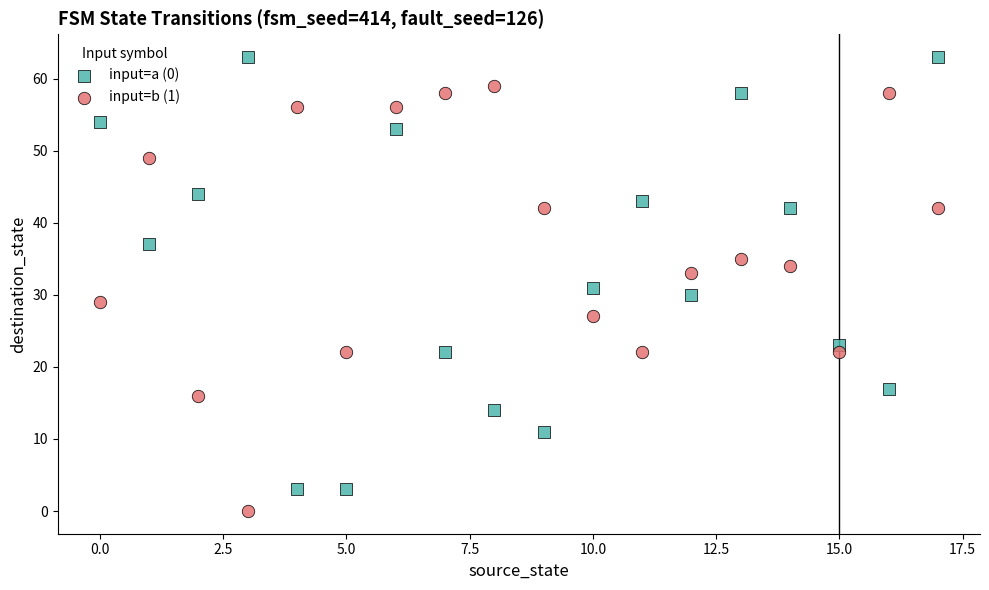

Across all data points, what is the range of Y values (max minus min)?

63